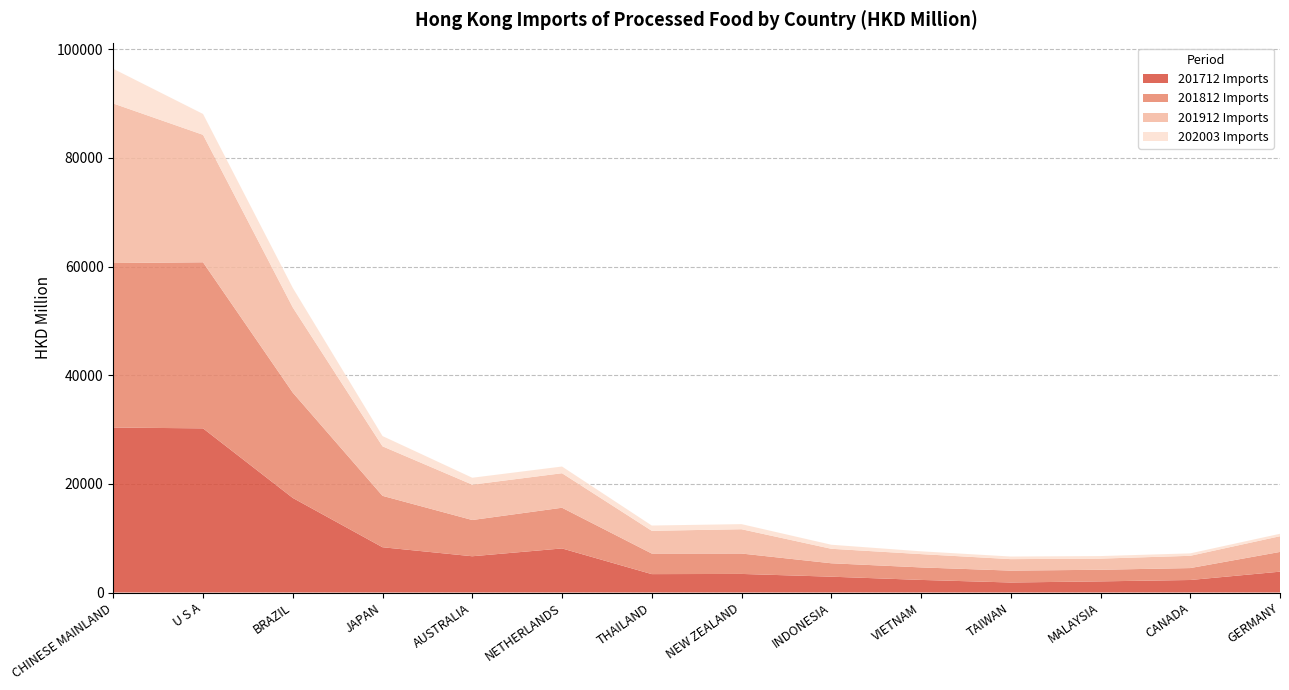

Reading left to right, list all the values displayed in this chart.

201712 Imports: 30362.9	30211.0	17406.3	8331.9	6674.9	8113.8	3386.8	3421.8	2914.1	2319.8	1844.9	2052.1	2304.3	3838.7
201812 Imports: 30275.7	30565.6	19379.0	9461.8	6668.4	7488.7	3785.0	3754.8	2468.9	2301.1	2186.9	2136.7	2195.6	3633.1
201912 Imports: 29361.2	23458.7	15678.0	9111.3	6508.9	6352.4	4186.3	4471.0	2667.7	2447.7	2112.0	2049.7	2256.7	2889.6
202003 Imports: 6383.8	3836.2	3598.7	1890.1	1271.3	1232.2	970.7	937.4	742.1	514.6	480.5	470.6	449.2	448.4